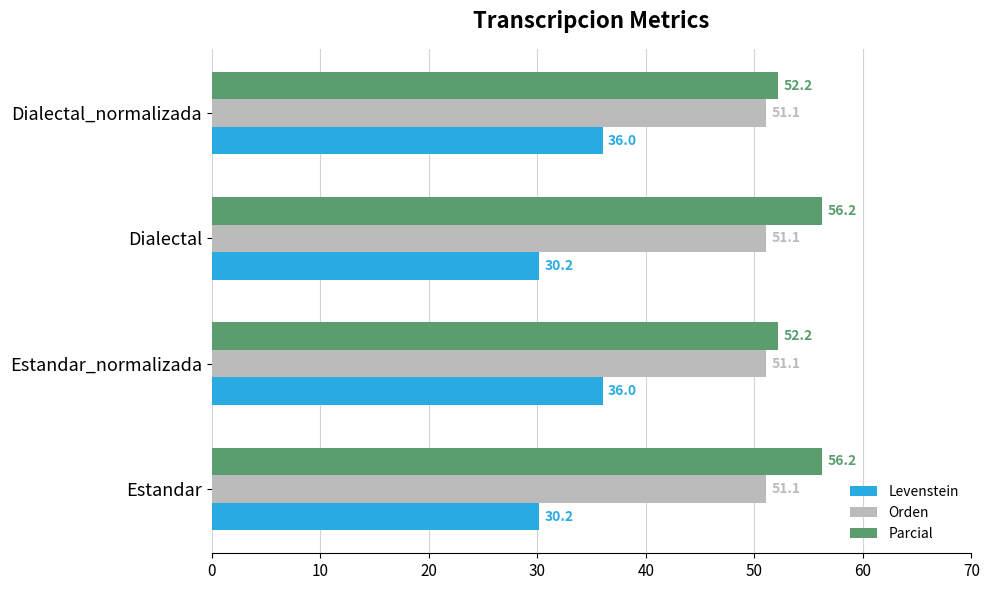

At how many categories does at least one series exceed 37?

4